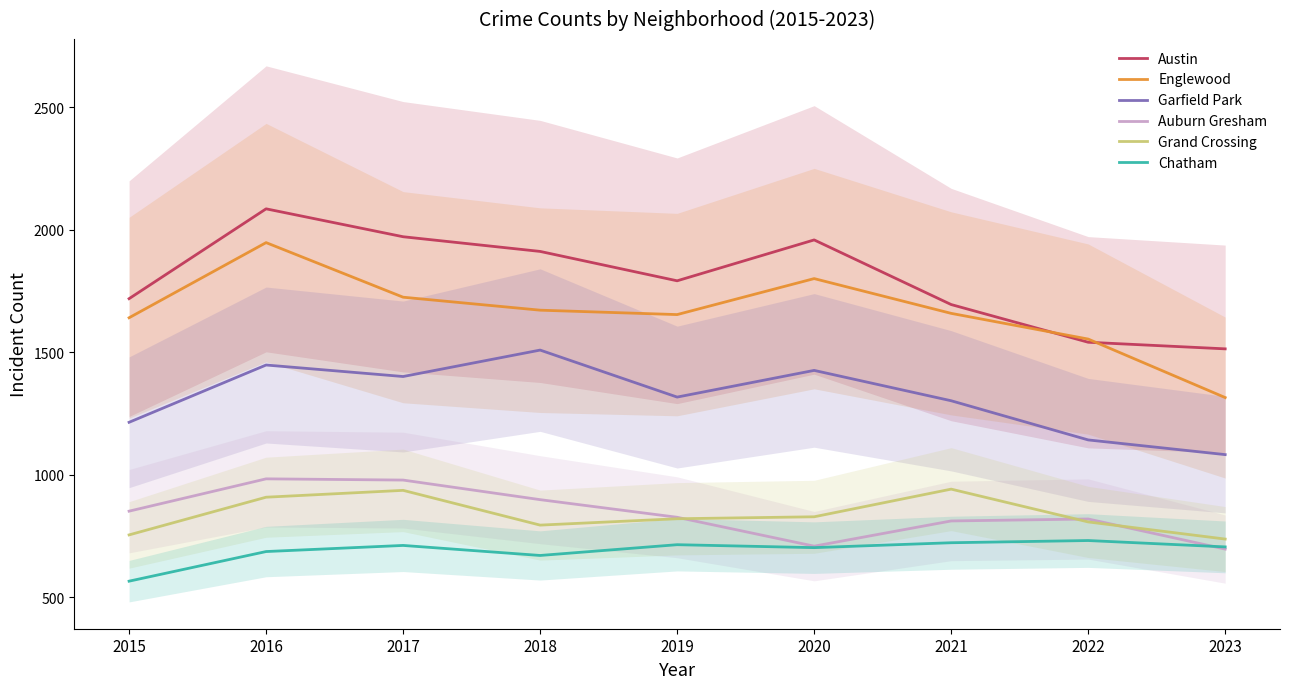

How many categories are shown in the chart?

9